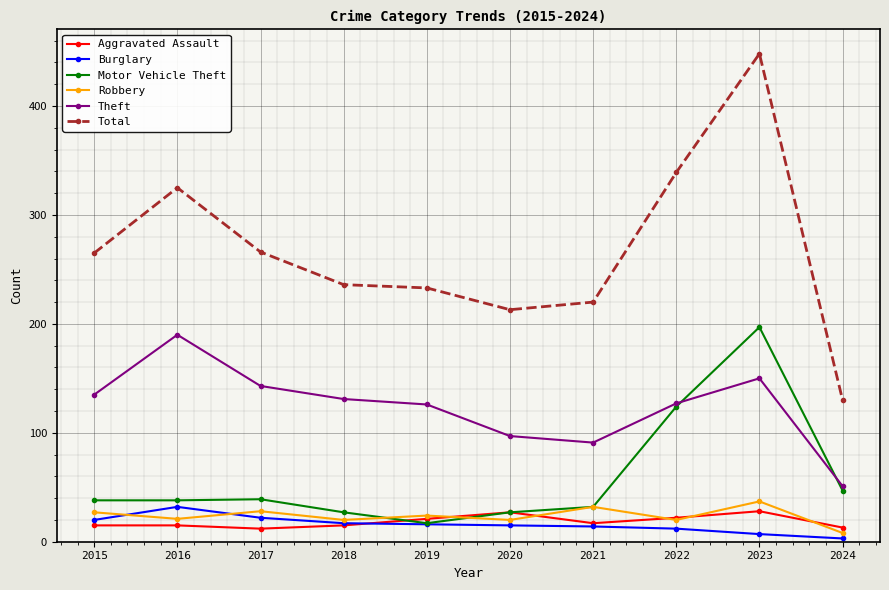

What is the difference between the highest and lowest values at 2015?

250